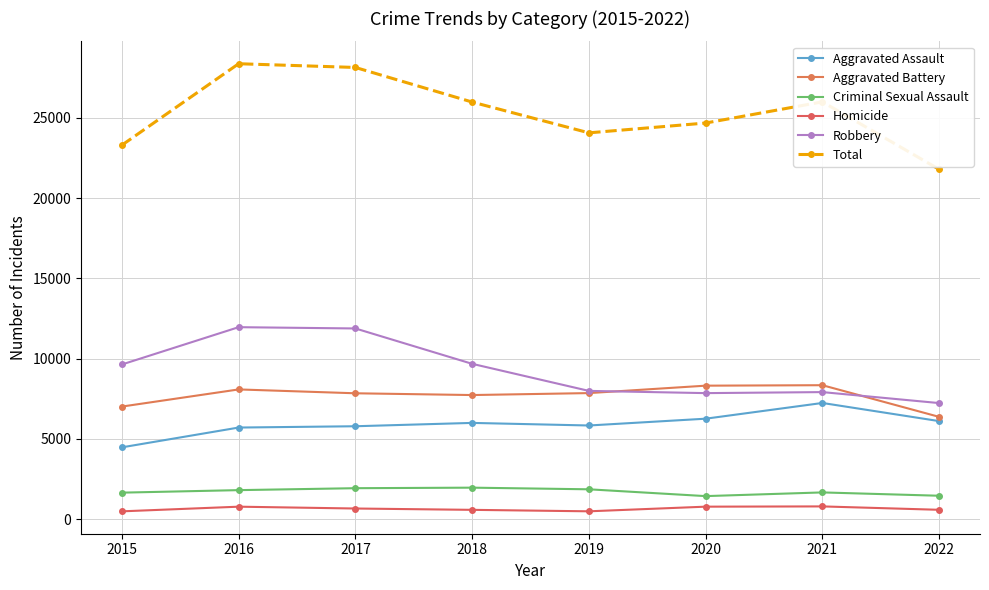

What is the value of the Criminal Sexual Assault point at the 8th from the left?

1467